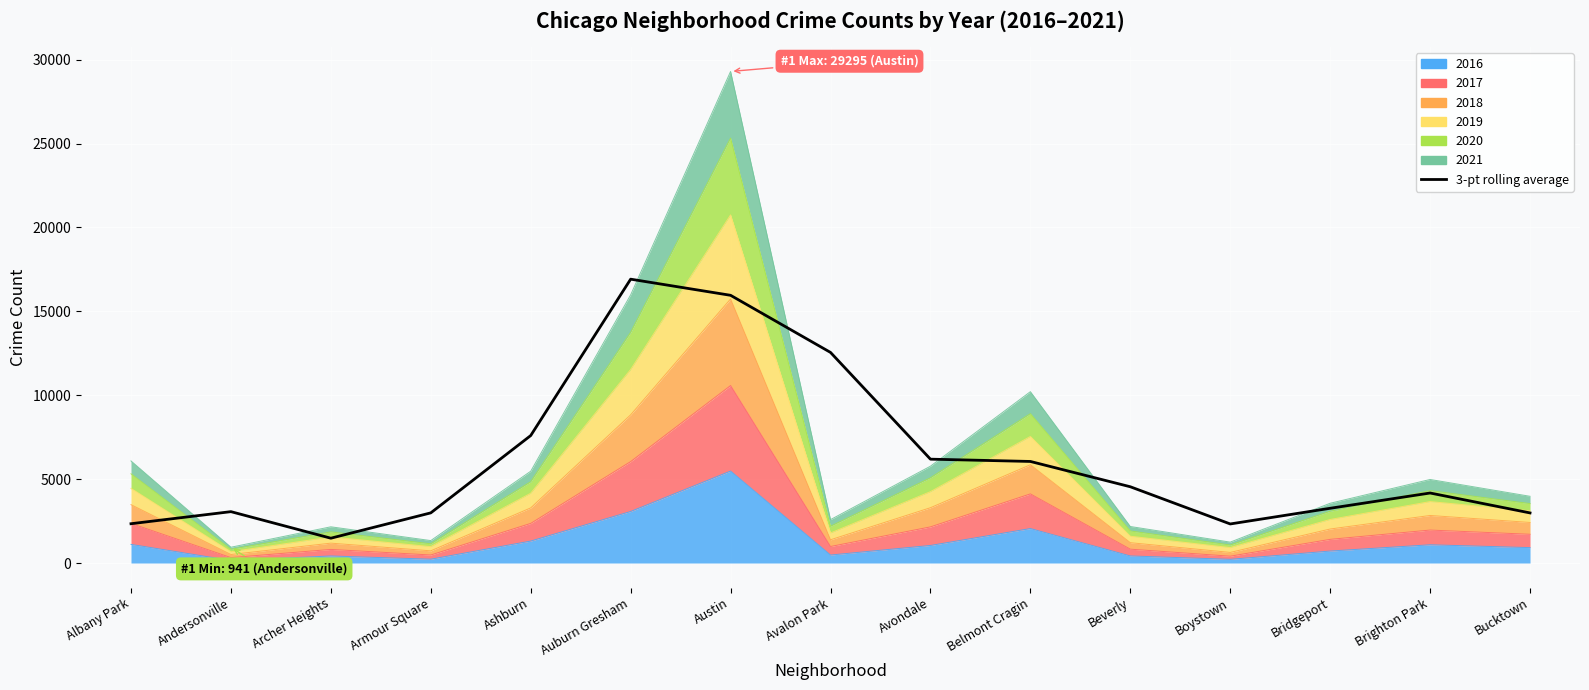

What is the sum of all values?

92415.0